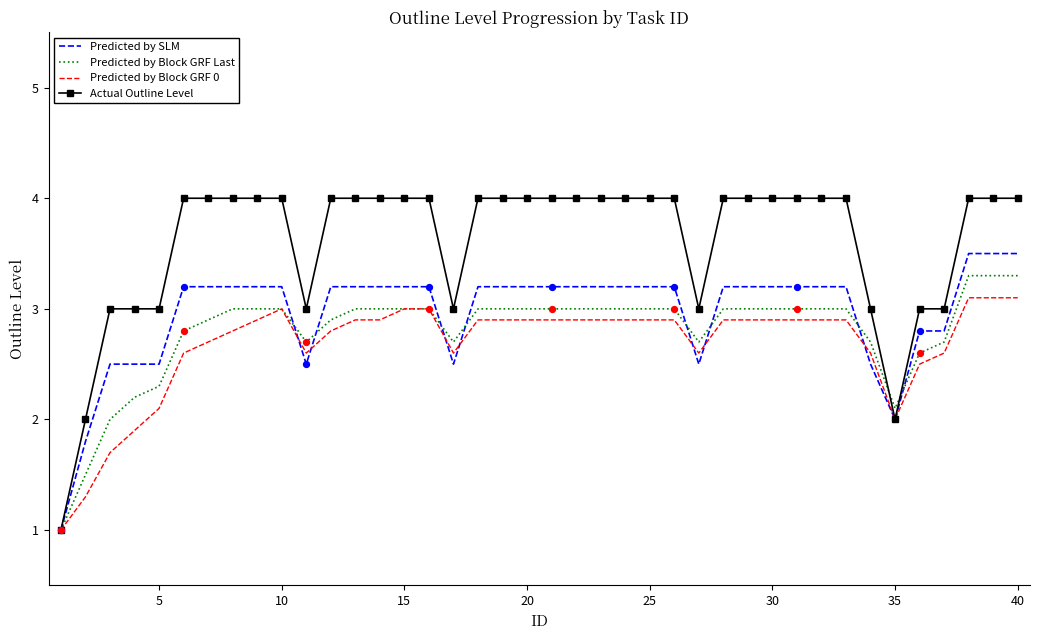

Which series has the largest total across all categories?

Actual Outline Level